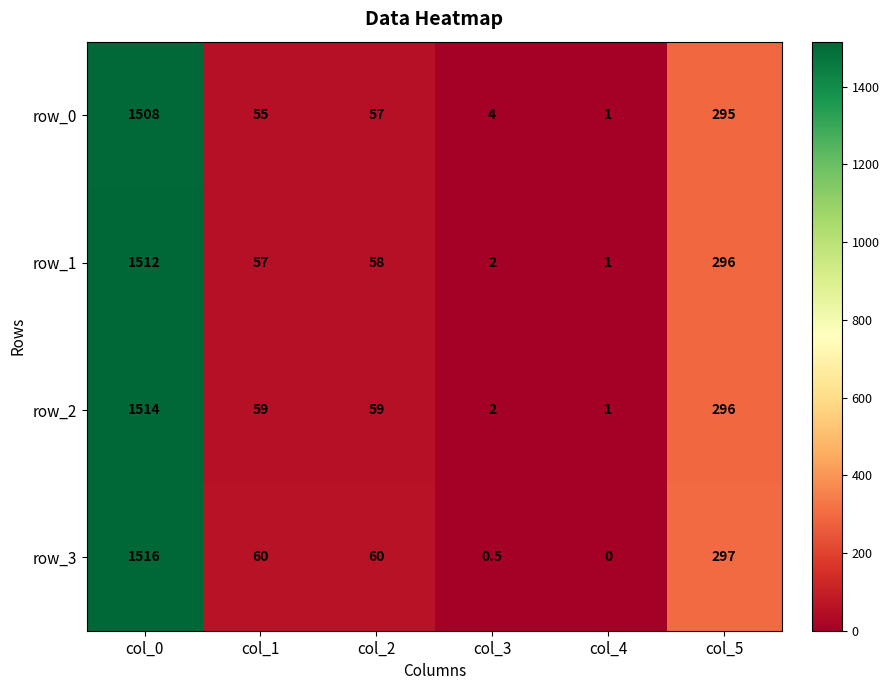

Count the number of categories in the chart.

6